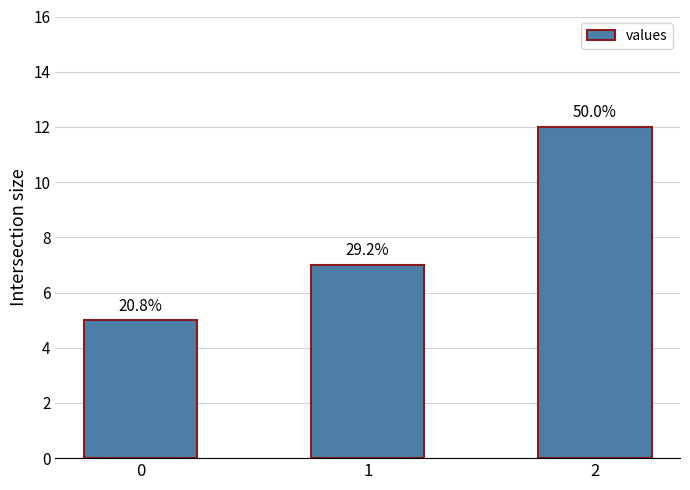

Between 1 and 2, which is larger?

2